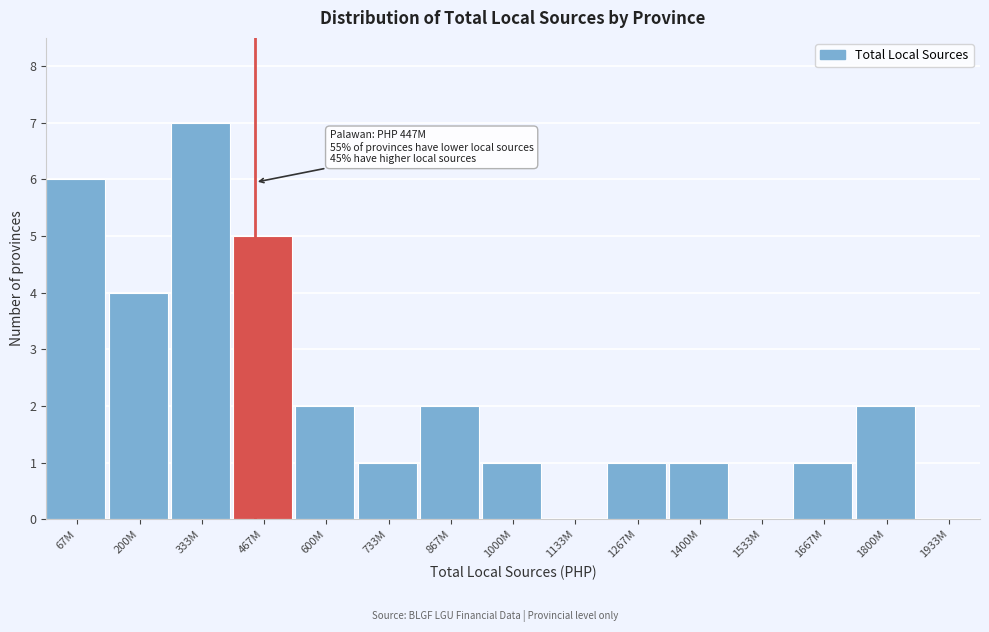

Reading left to right, what are all the values shown in this chart?

67M=6	200M=4	333M=7	467M=5	600M=2	733M=1	867M=2	1000M=1	1133M=0	1267M=1	1400M=1	1533M=0	1667M=1	1800M=2	1933M=0